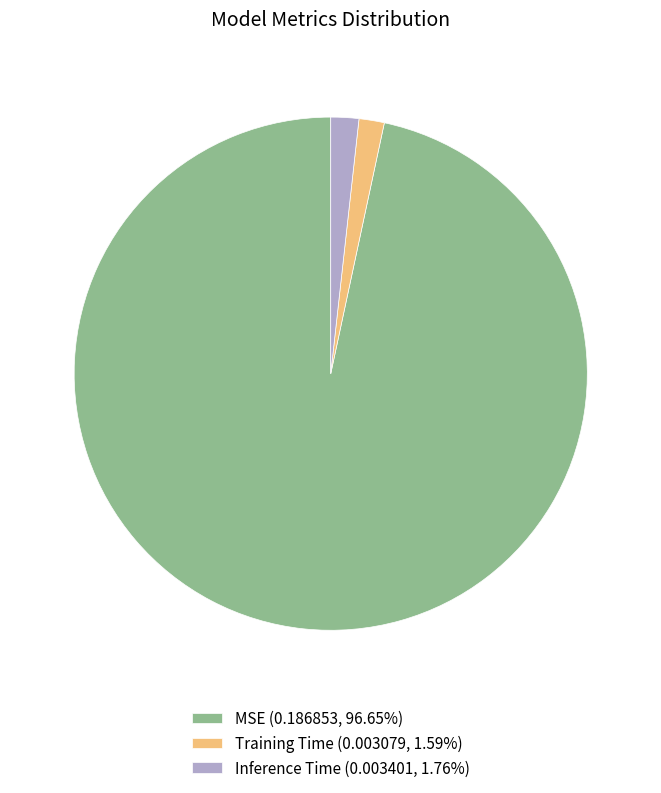

Is the sum of Training Time (0.003079, 1.59%) and MSE (0.186853, 96.65%) greater than half?

Yes